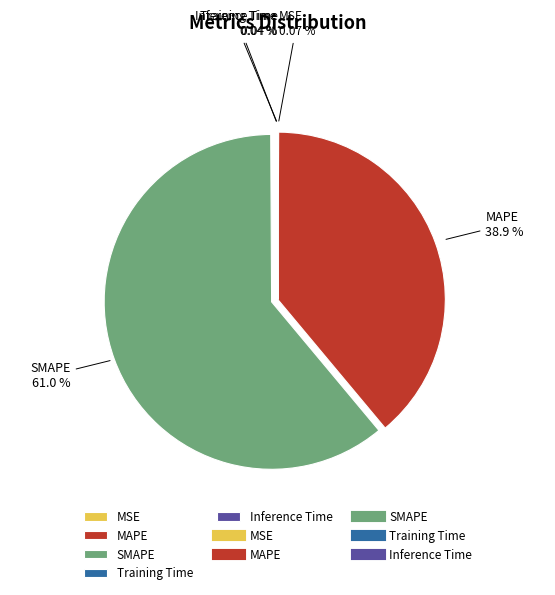

Between MAPE and SMAPE, which is larger?

SMAPE